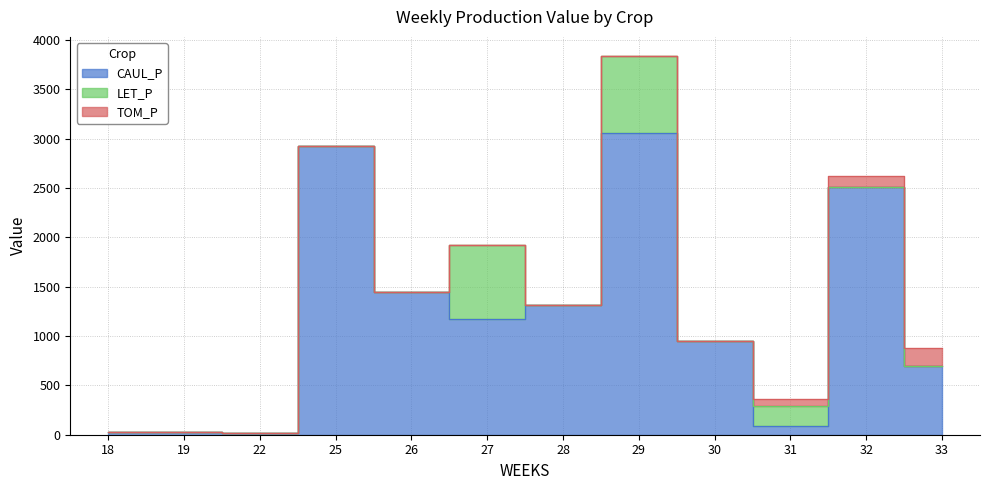

Which series has the largest range (max minus min)?

CAUL_P